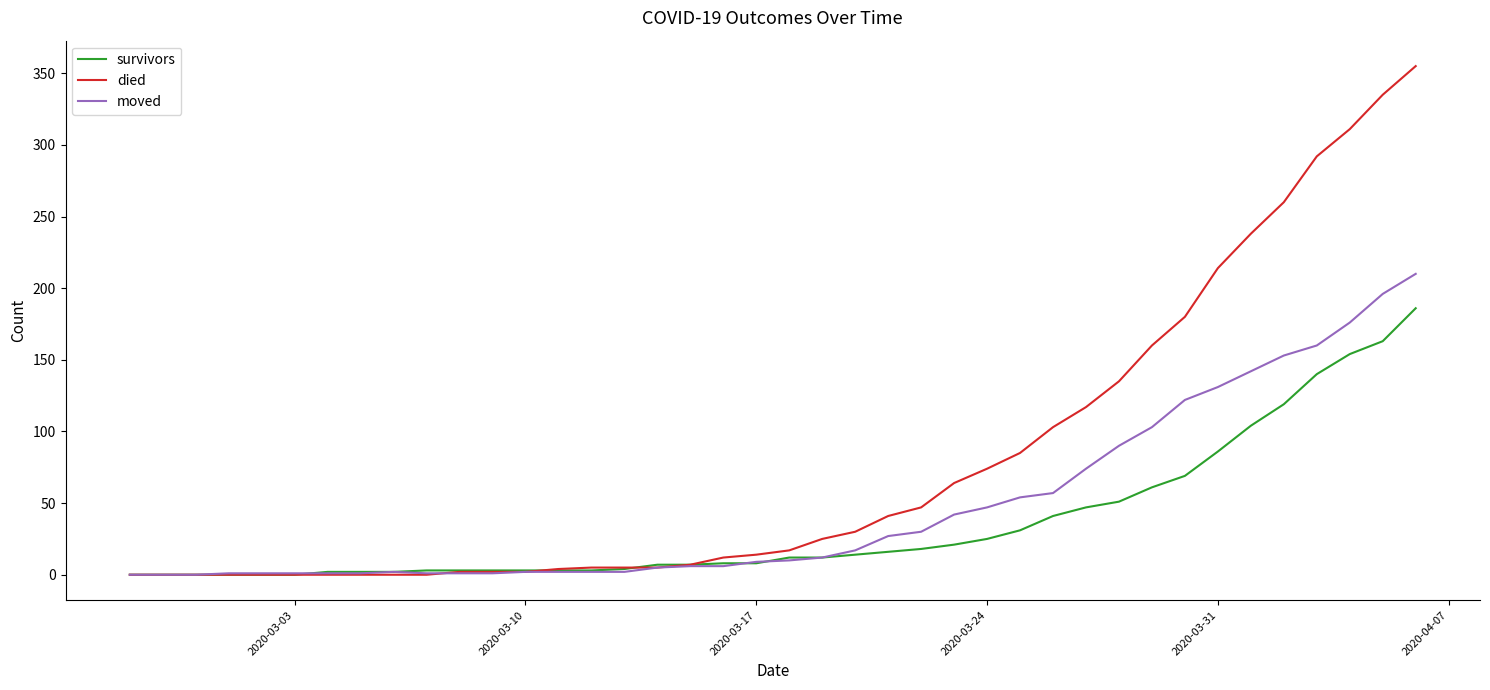

Which series has the largest range (max minus min)?

died